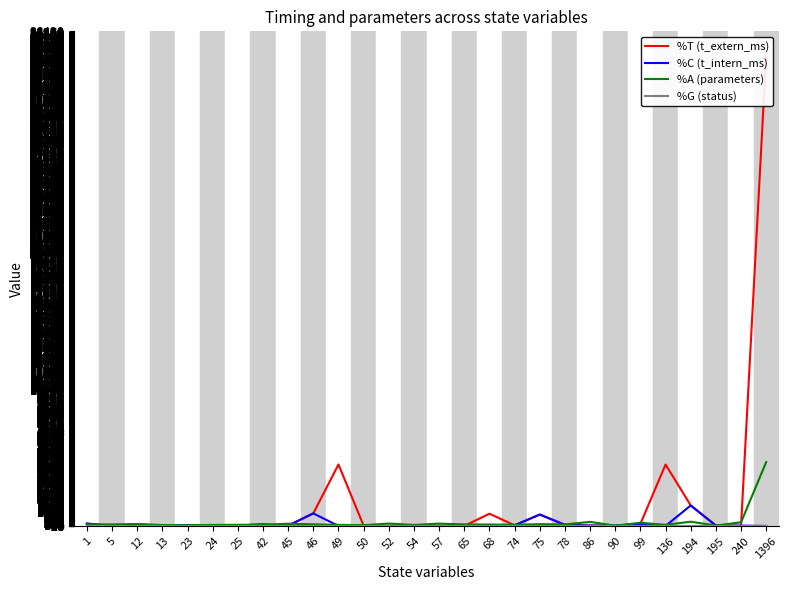

Rank the series at 65 from lowest to highest value.

%G (status), %C (t_intern_ms), %T (t_extern_ms), %A (parameters)